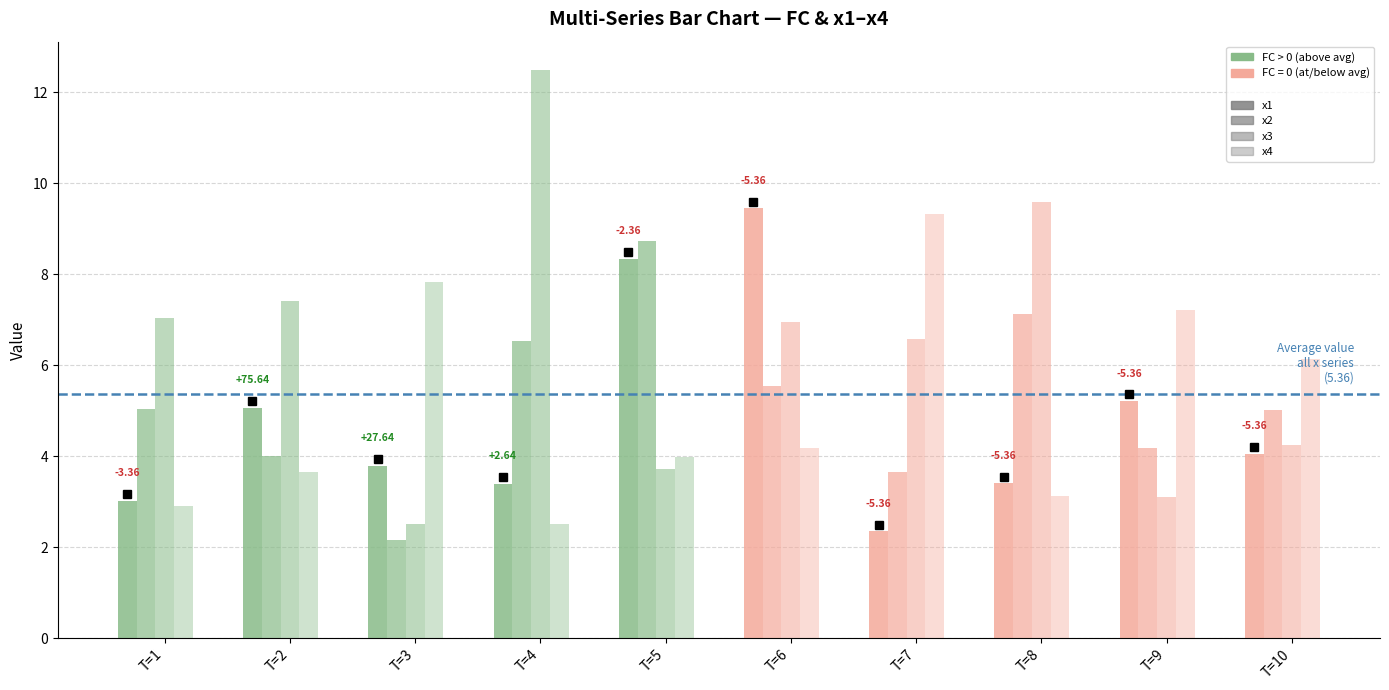

Reading left to right, what are all the values shown in this chart?

x1: T=1=3.0	T=2=5.1	T=3=3.8	T=4=3.4	T=5=8.3	T=6=9.4	T=7=2.3	T=8=3.4	T=9=5.2	T=10=4.1
x2: T=1=5.0	T=2=4.0	T=3=2.2	T=4=6.5	T=5=8.7	T=6=5.5	T=7=3.6	T=8=7.1	T=9=4.2	T=10=5.0
x3: T=1=7.0	T=2=7.4	T=3=2.5	T=4=12.5	T=5=3.7	T=6=7.0	T=7=6.6	T=8=9.6	T=9=3.1	T=10=4.3
x4: T=1=2.9	T=2=3.6	T=3=7.8	T=4=2.5	T=5=4.0	T=6=4.2	T=7=9.3	T=8=3.1	T=9=7.2	T=10=6.1